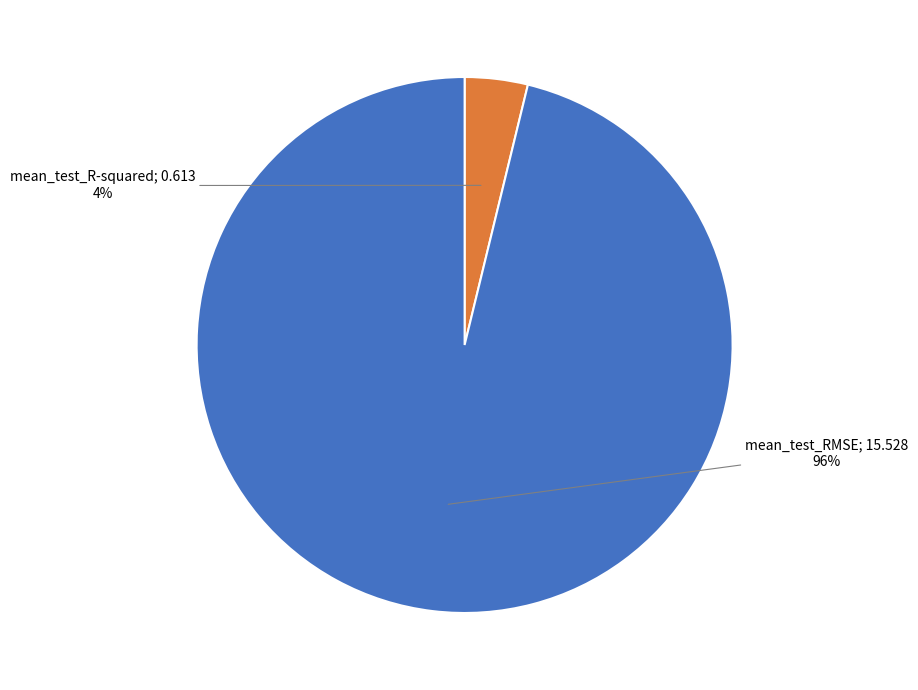

To the nearest percent, what is the average slice percentage?

50%